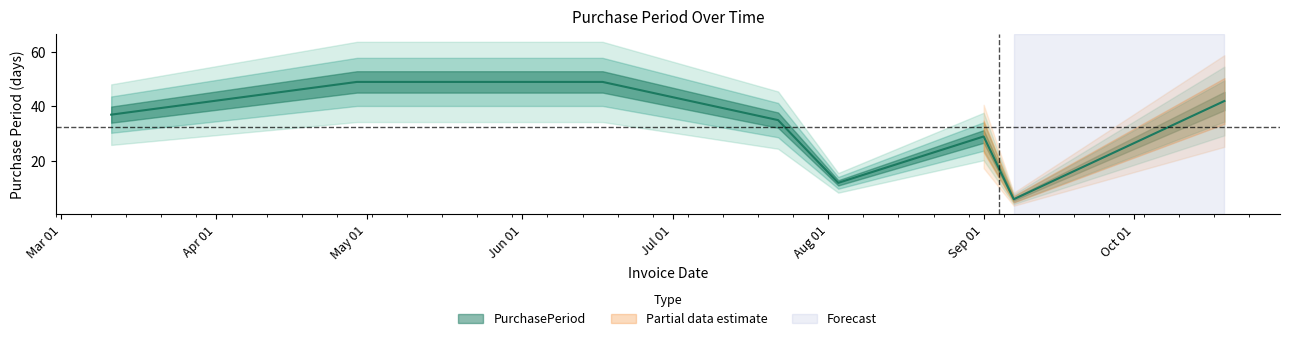

What is the label of the 8th point from the right?

2016-03-11